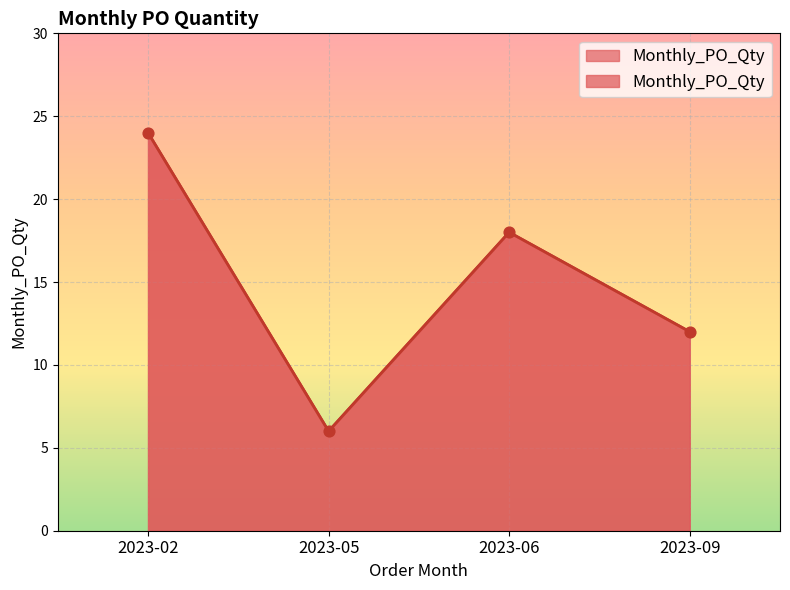

What is the ratio of the value at 2023-06 to the value at 2023-09?

1.5